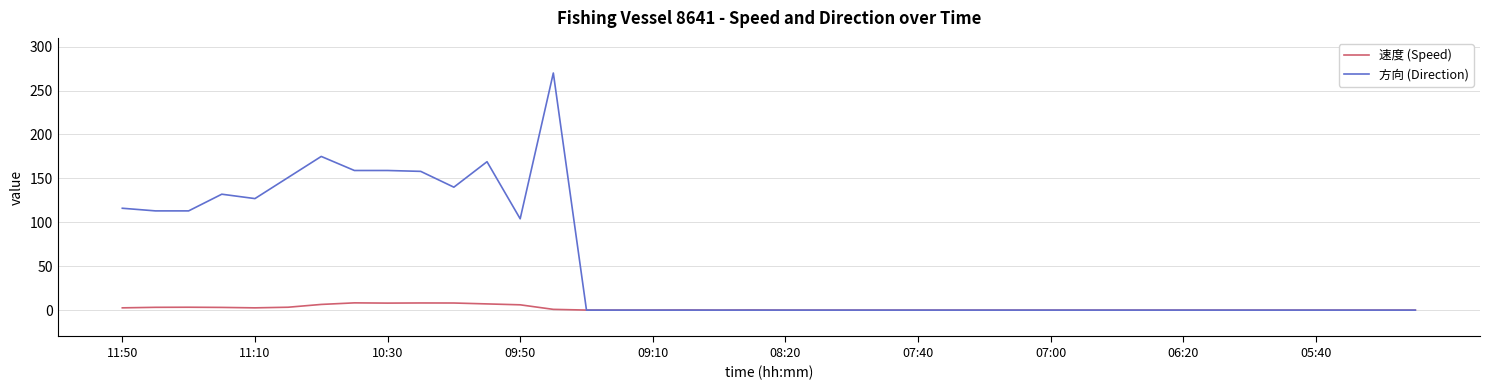

Which series has the largest total across all categories?

方向 (Direction)